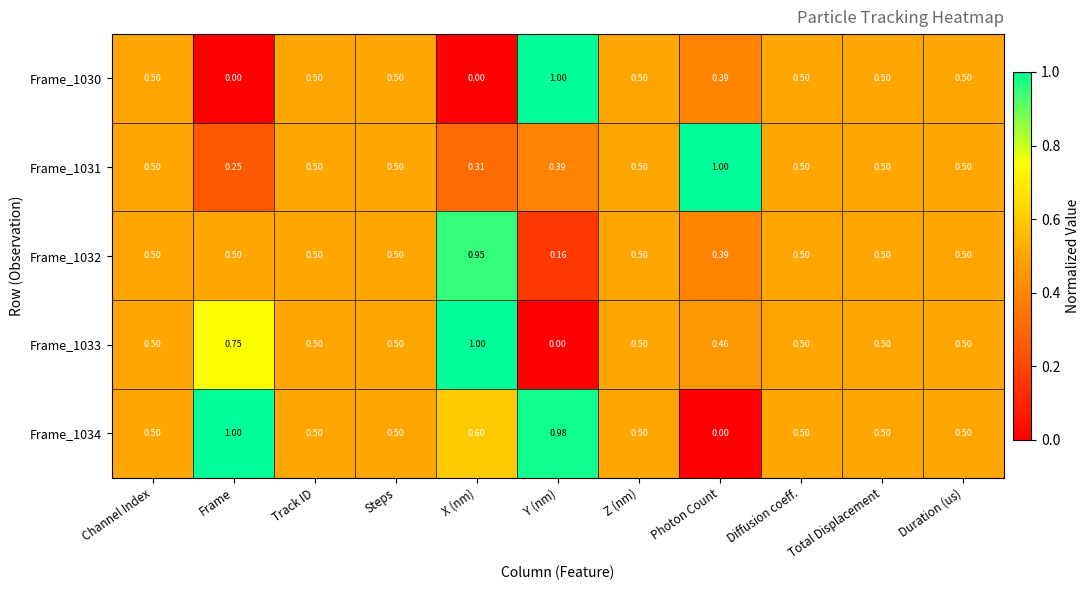

What is the difference between the highest and lowest values at X (nm)?

1.0